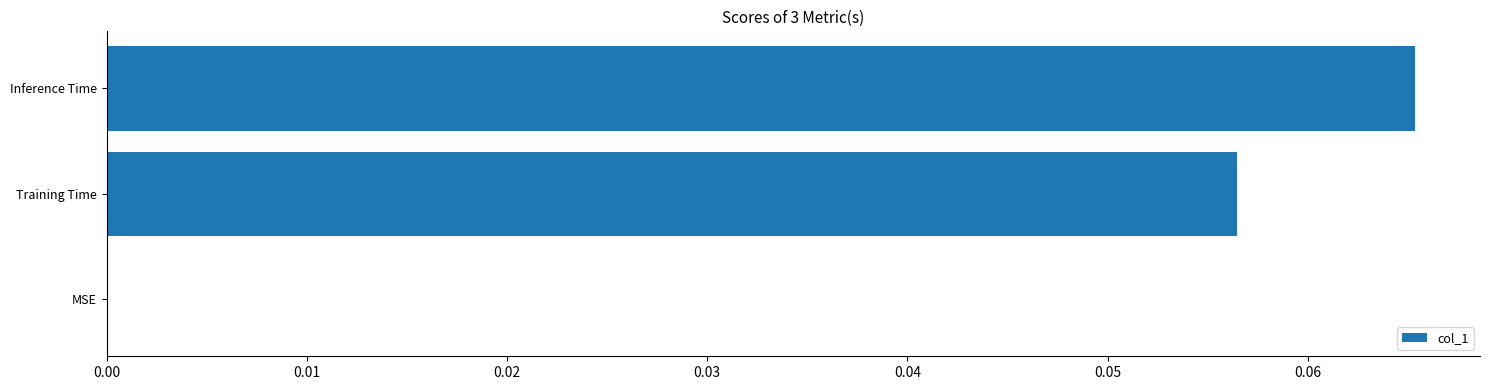

True or false: the data shows 0.0 at MSE.

True